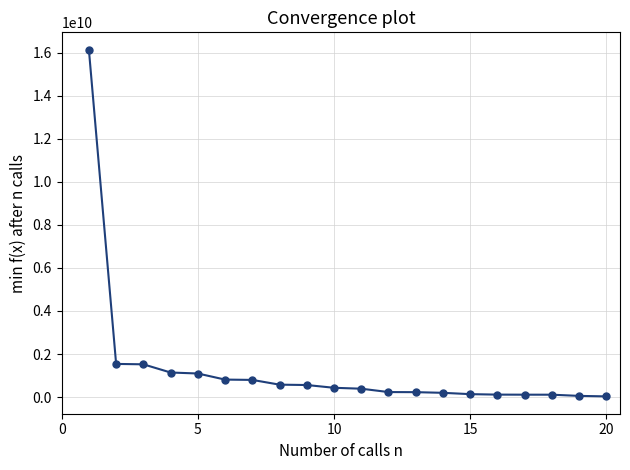

What is the minimum value shown in the chart?

31013339.2